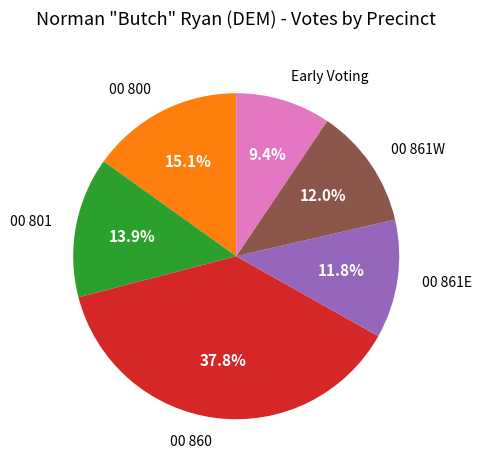

Is there a majority slice in this chart?

No